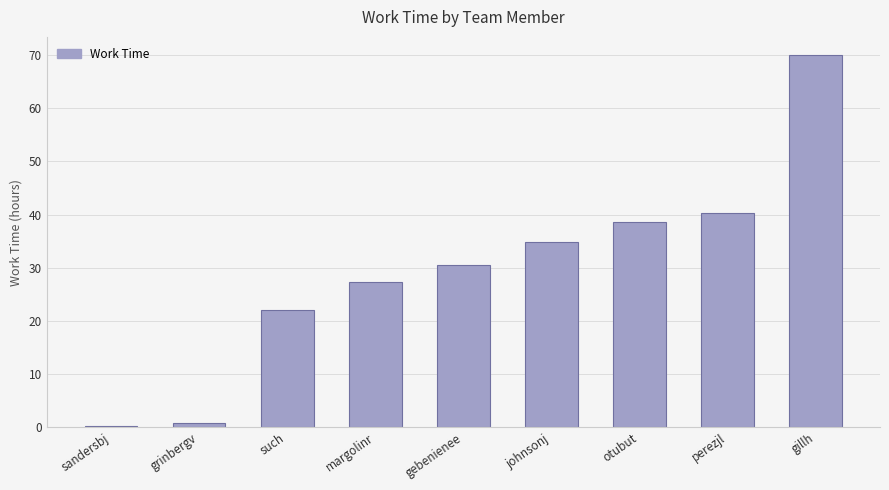

The value at perezjl is 40.2. True or false?

True